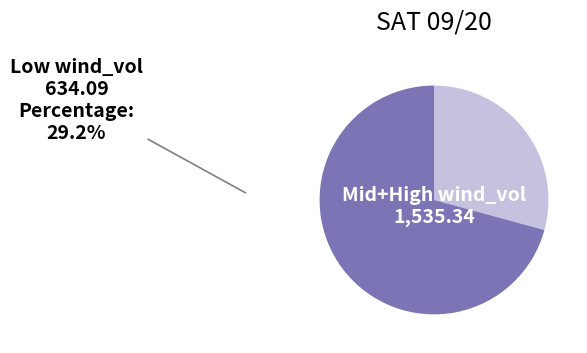

Is it true that Mid+High wind_vol is 71% of the pie?

True